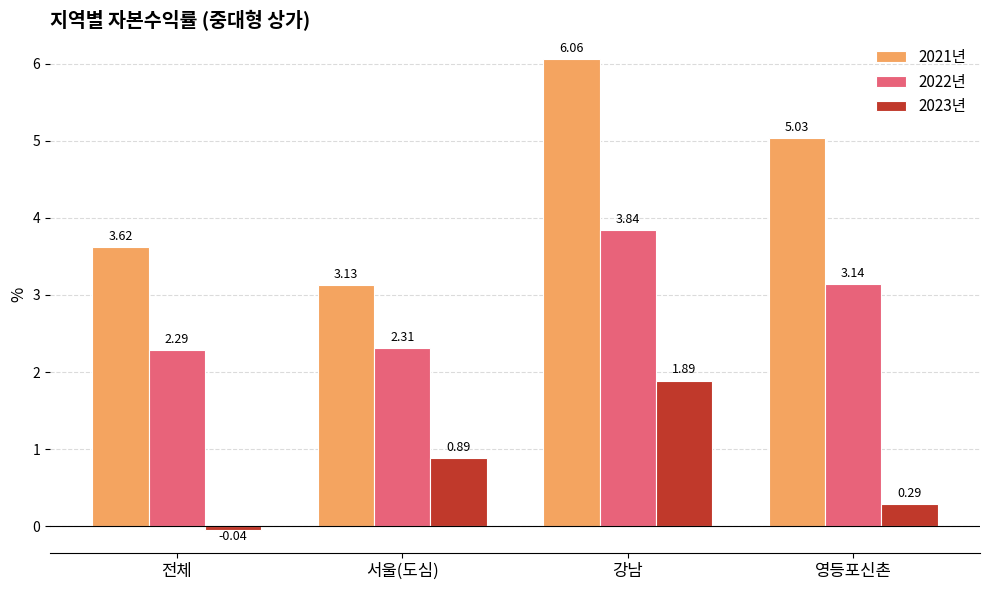

List the series in order of their overall mean, highest first.

2021년, 2022년, 2023년